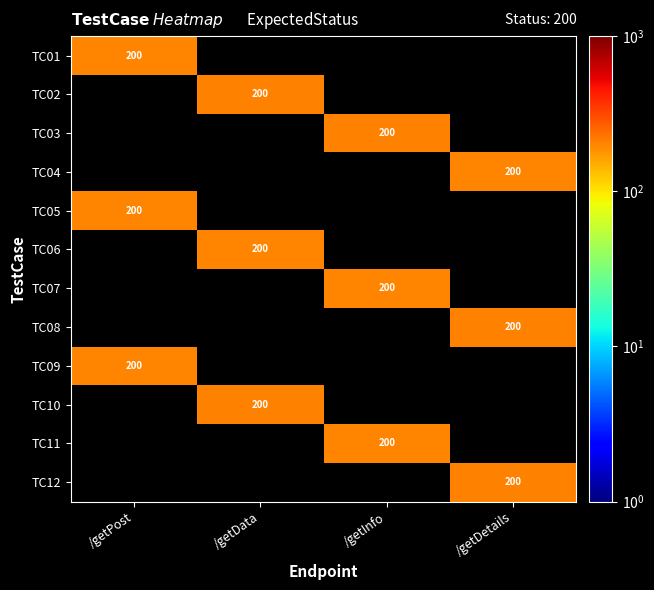

Which category has the highest value across all series?

/getDetails